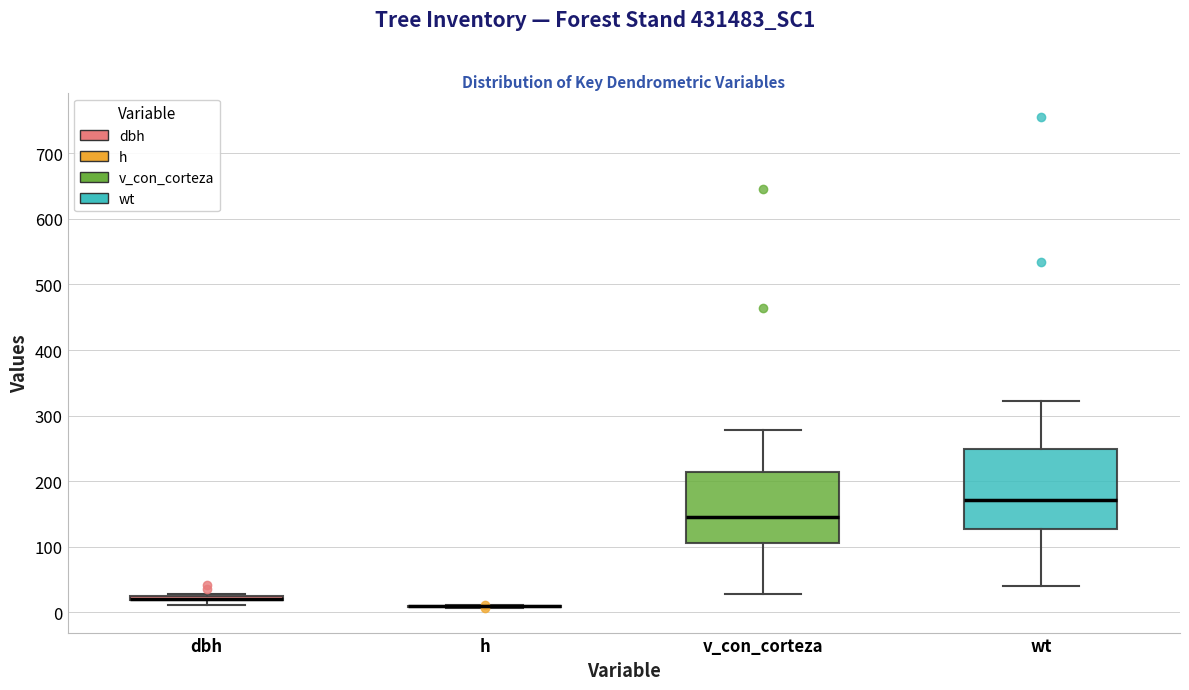

Which box is the tallest, from its lower edge to its upper edge?

wt